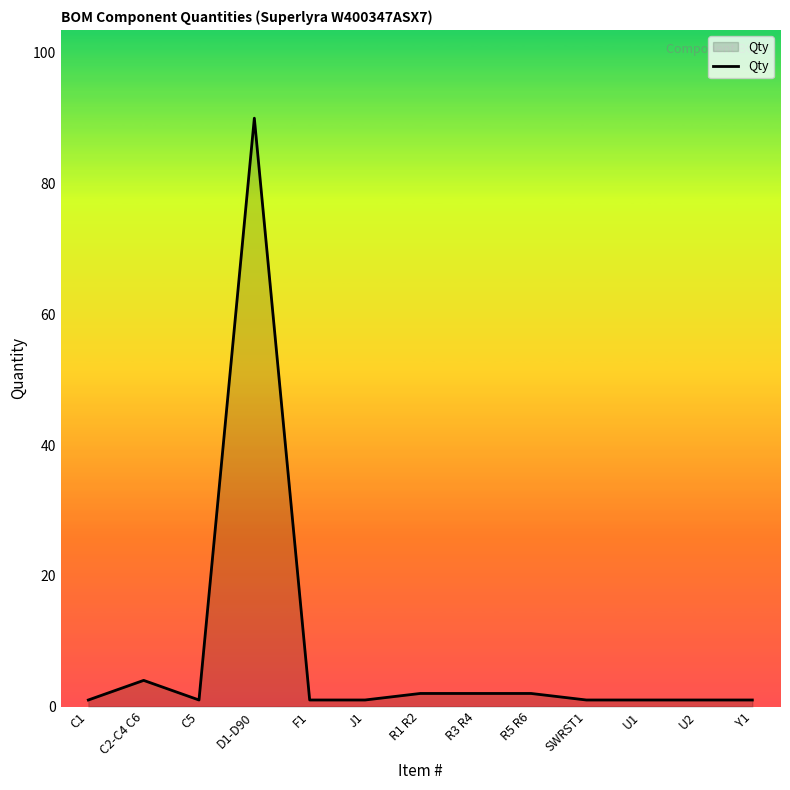

What is the difference between the values at D1-D90 and F1?

89